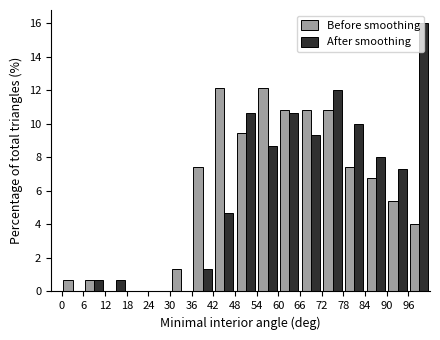

Reading left to right, list every range on the x-axis with the height of the bar of each series over it. The values are not printed on the chart, so give them approximately, as read against the axis.

0 to 6: Before smoothing=0.6	After smoothing=0
6 to 12: Before smoothing=0.6	After smoothing=0.6
12 to 18: Before smoothing=0	After smoothing=0.6
18 to 24: Before smoothing=0	After smoothing=0
24 to 30: Before smoothing=0	After smoothing=0
30 to 36: Before smoothing=1.4	After smoothing=0
36 to 42: Before smoothing=7.4	After smoothing=1.4
42 to 48: Before smoothing=12.2	After smoothing=4.6
48 to 54: Before smoothing=9.4	After smoothing=10.6
54 to 60: Before smoothing=12.2	After smoothing=8.6
60 to 66: Before smoothing=10.8	After smoothing=10.6
66 to 72: Before smoothing=10.8	After smoothing=9.4
72 to 78: Before smoothing=10.8	After smoothing=12.0
78 to 84: Before smoothing=7.4	After smoothing=10.0
84 to 90: Before smoothing=6.8	After smoothing=8.0
90 to 96: Before smoothing=5.4	After smoothing=7.4
96 to 102: Before smoothing=4.0	After smoothing=16.0